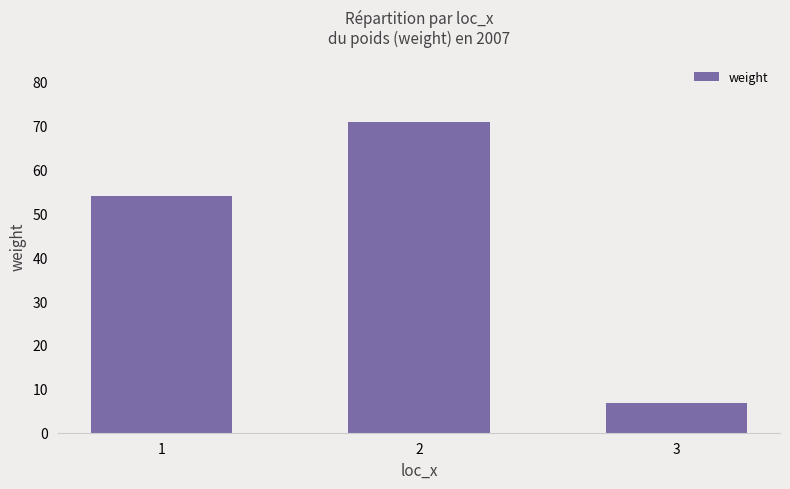

Approximately how many times larger is the value at 1 compared to 2?

0.8